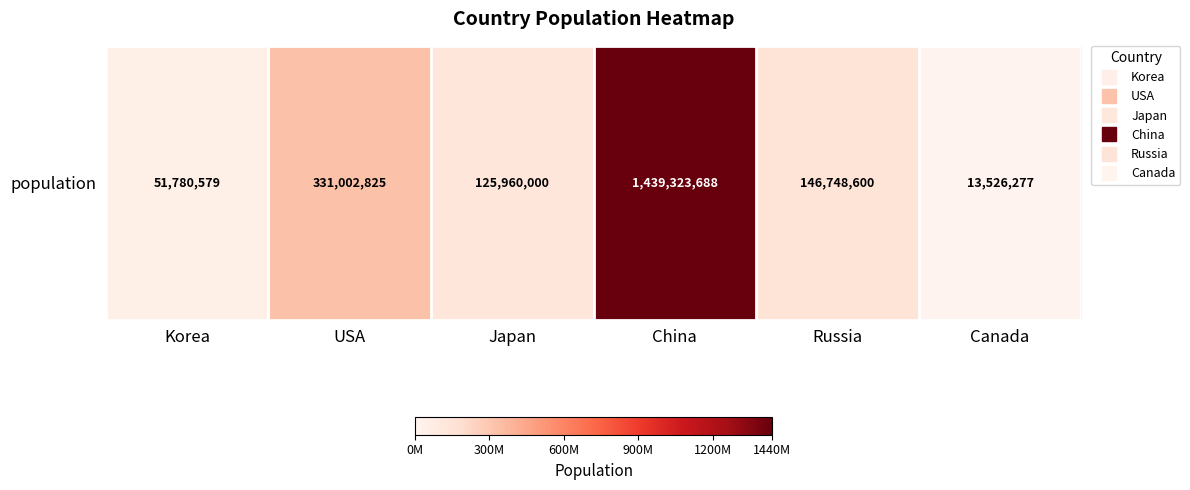

What is the difference between the maximum and minimum values?

1425797411